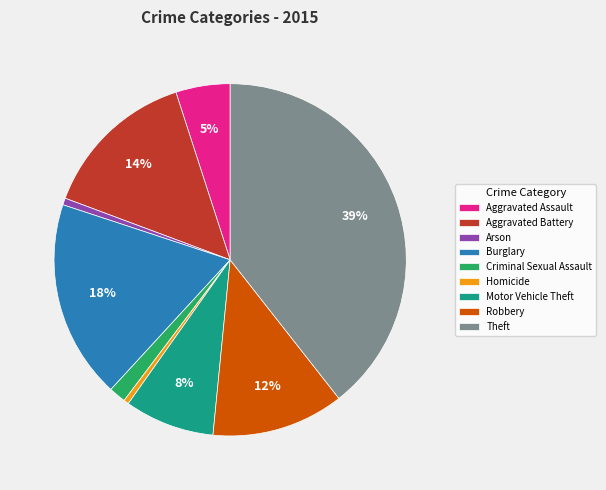

True or false: Homicide accounts for 10% of the total.

False